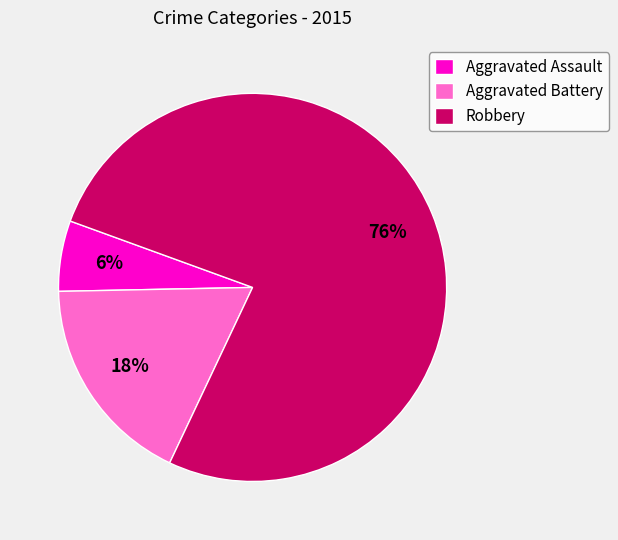

Is it true that Aggravated Assault is 13% of the pie?

False